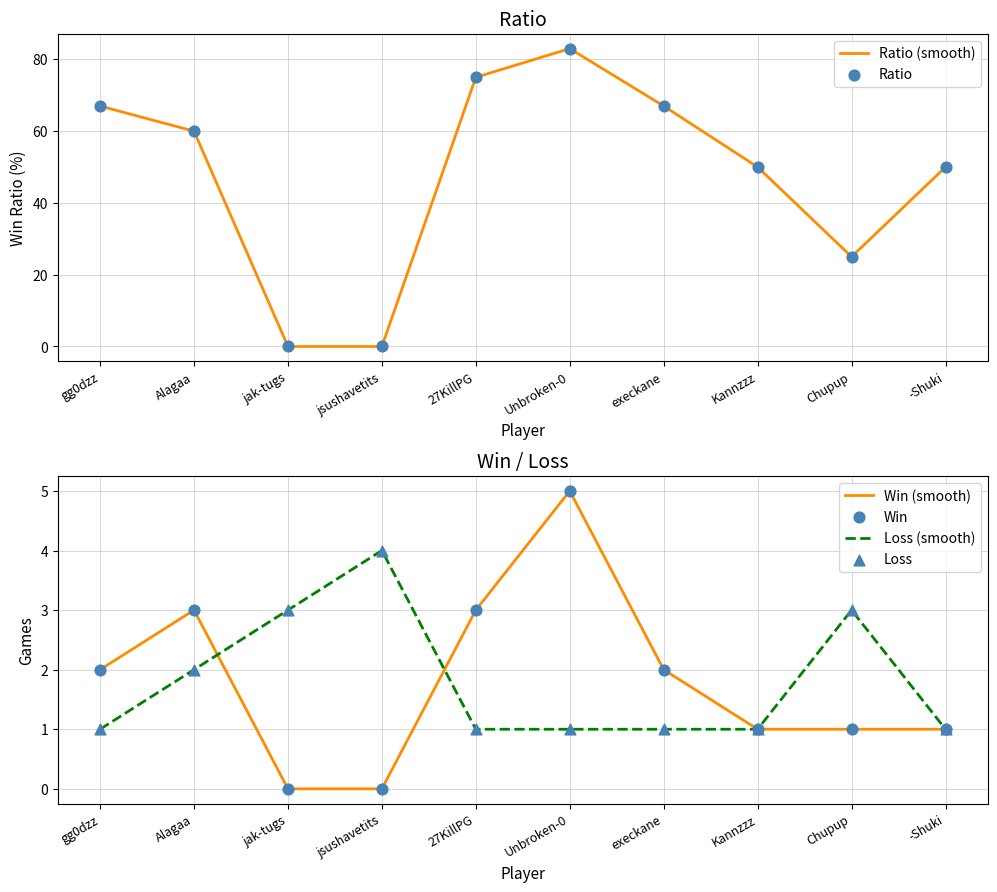

Which series has the largest Y range (max minus min)?

Ratio (smooth)